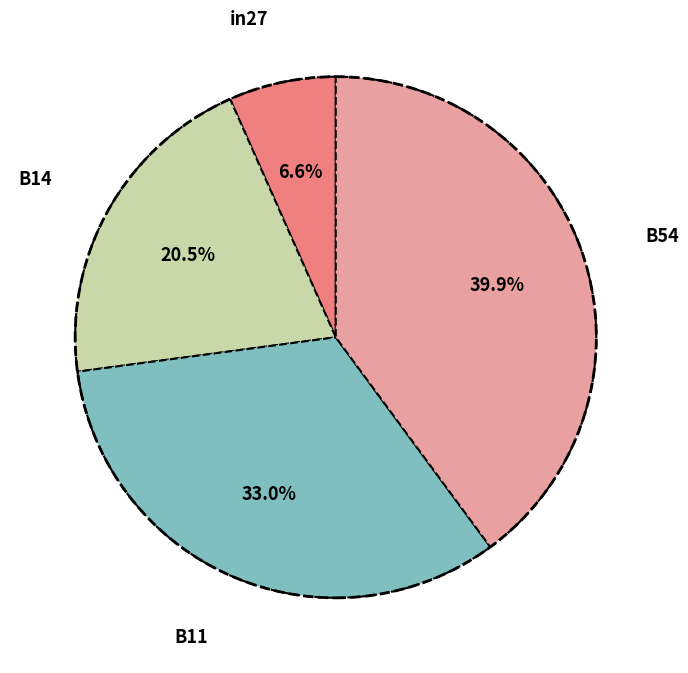

Is there a majority slice in this chart?

No